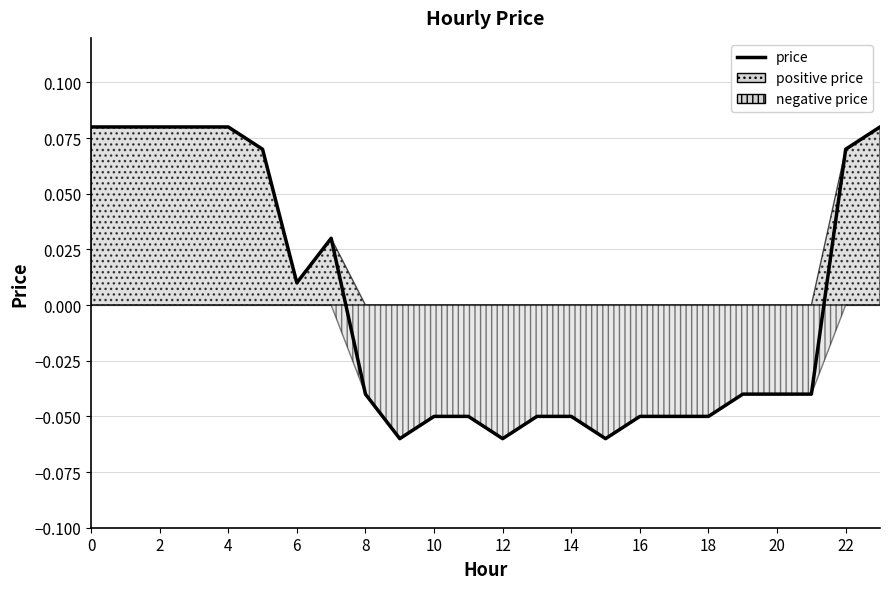

Is this an area chart (filled region under the line)?

Yes